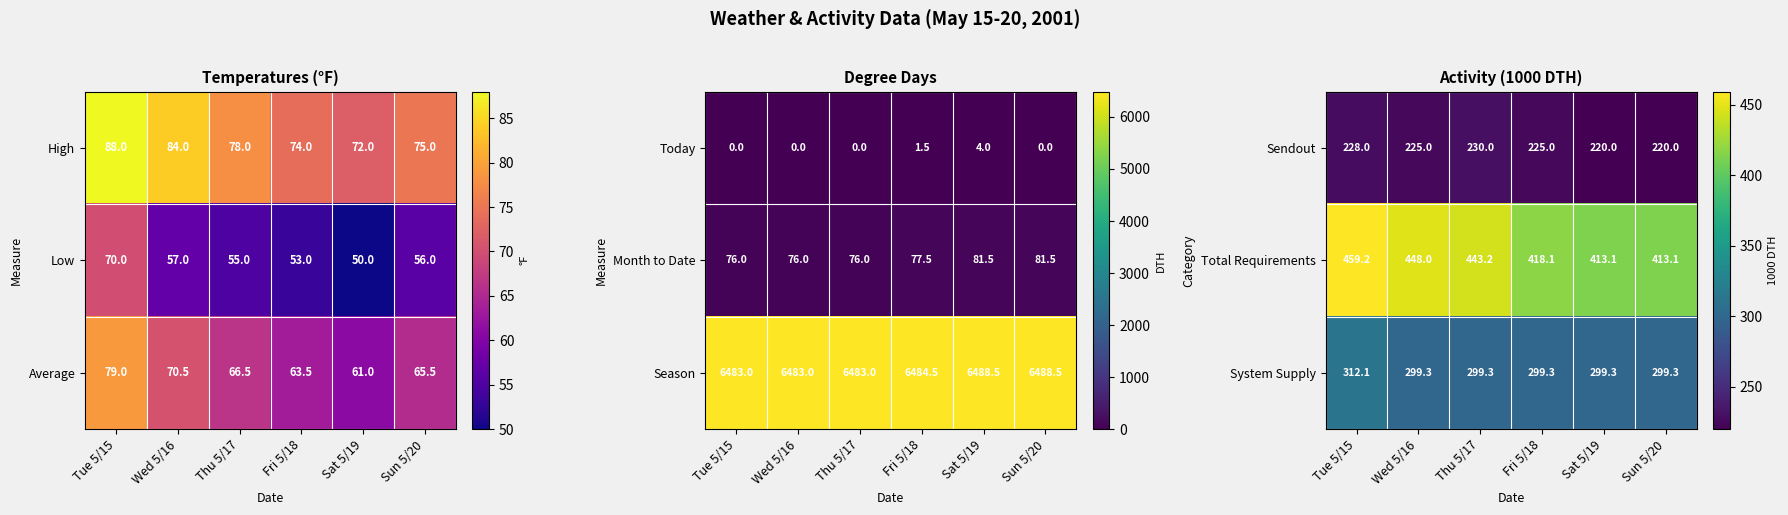

The value of System Supply at Sun 5/20 is 128.5. True or false?

False